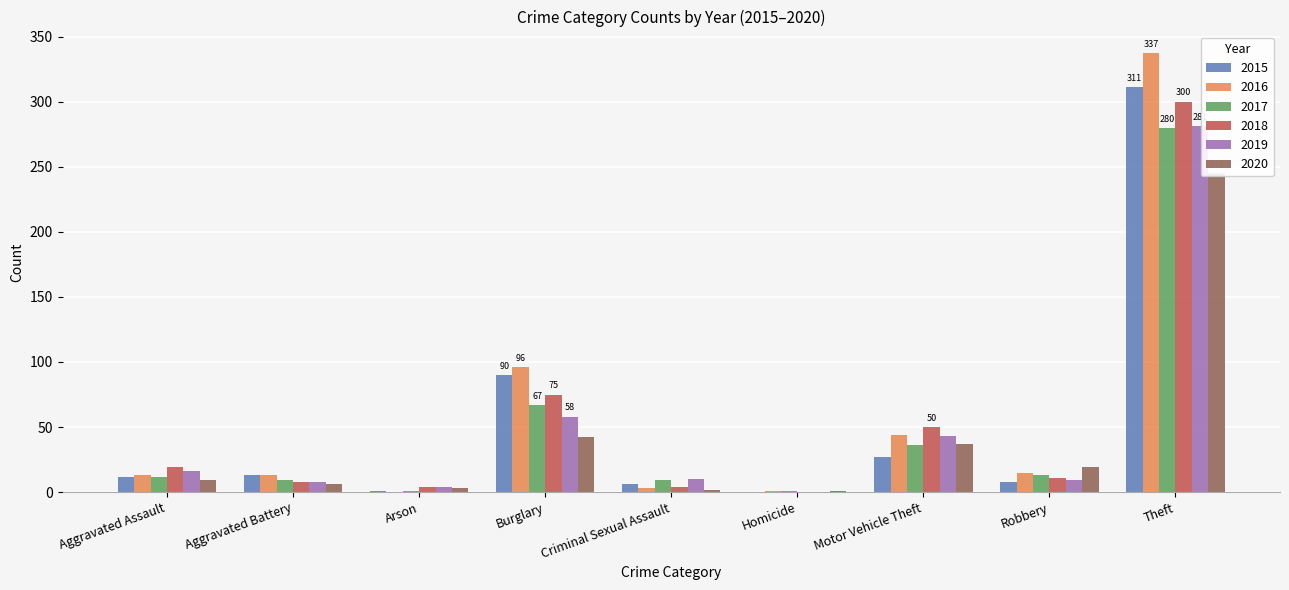

The value of 2017 at Robbery is 13. True or false?

True